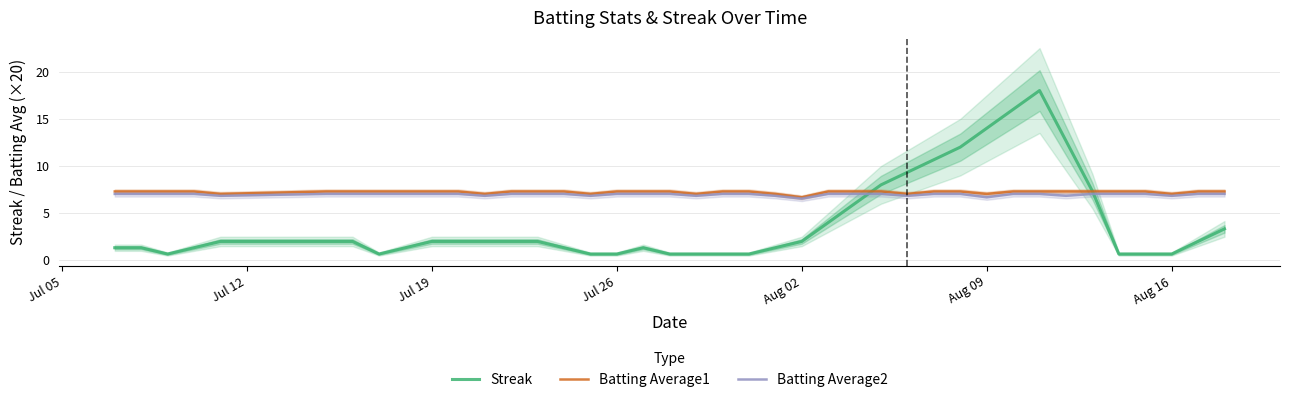

After their last crossing, which series has the higher values: Batting Average2 or Streak?

Batting Average2